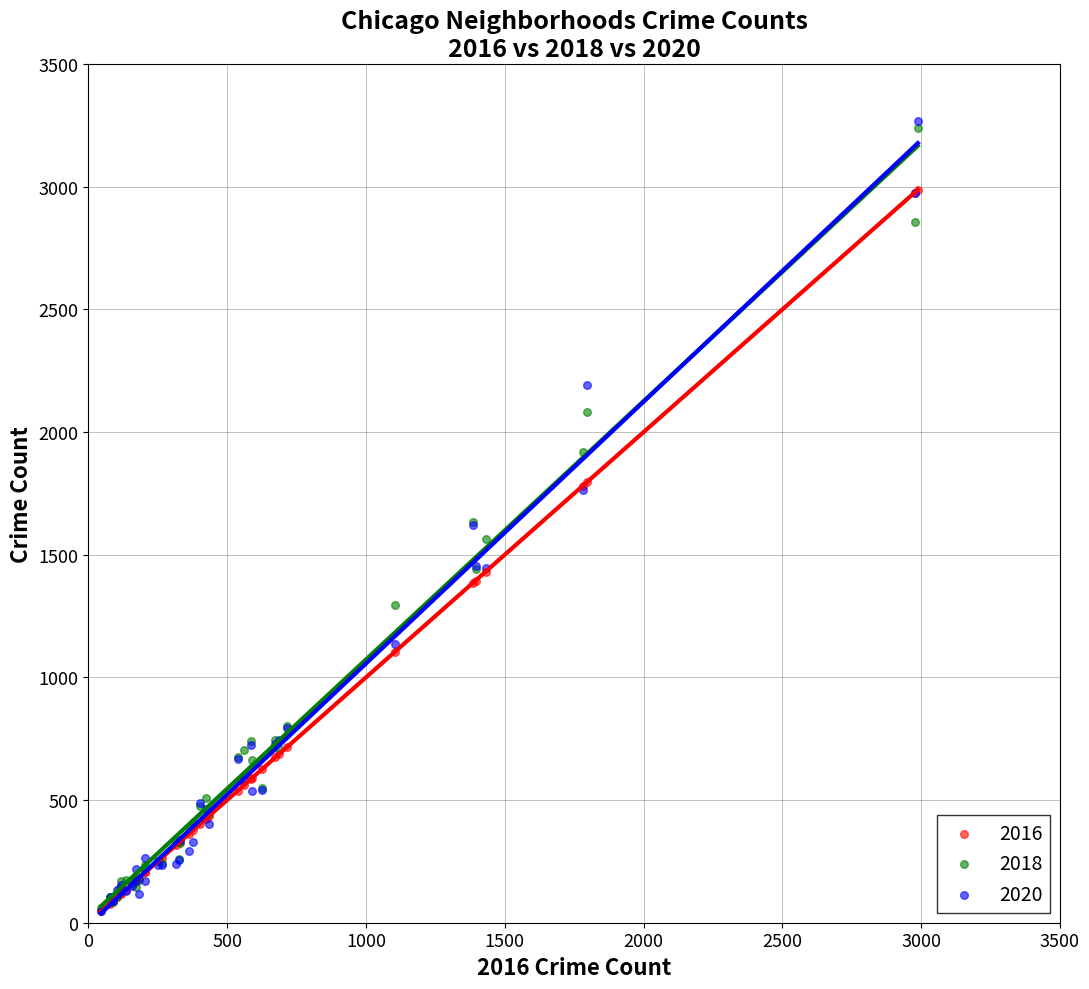

Which series has the widest spread of Y values?

2020